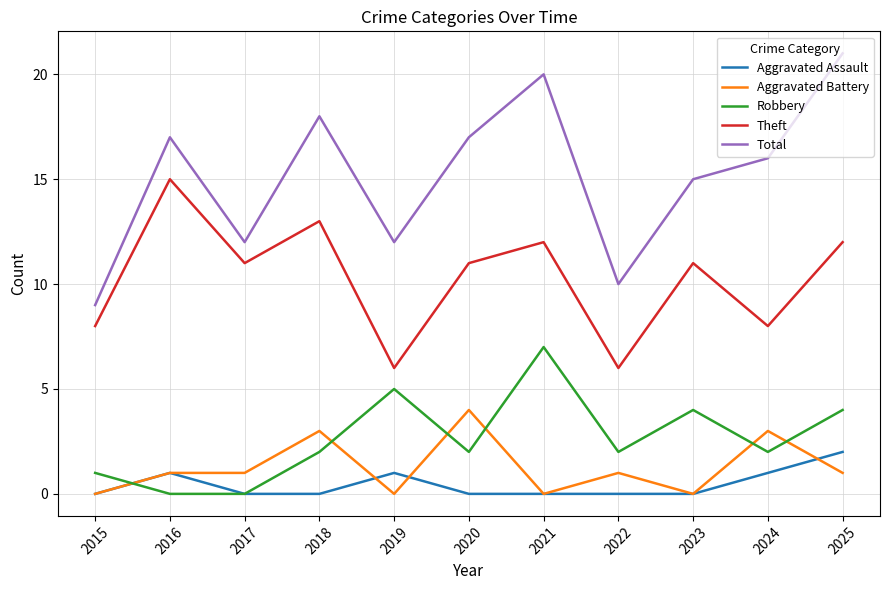

The Robbery series shows 2 at 2020. True or false?

True